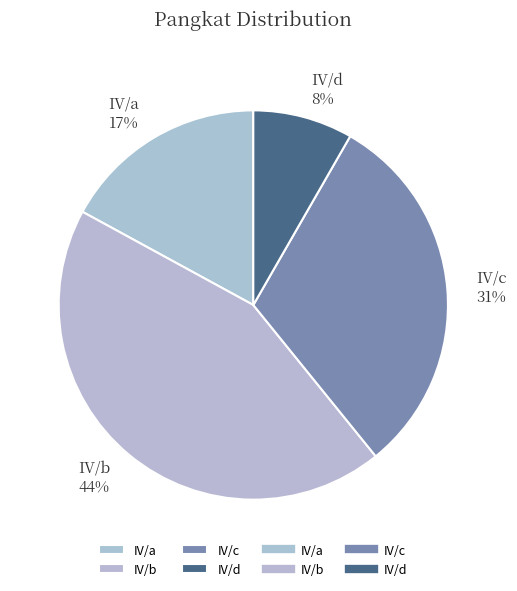

How many slices are in this pie chart?

4